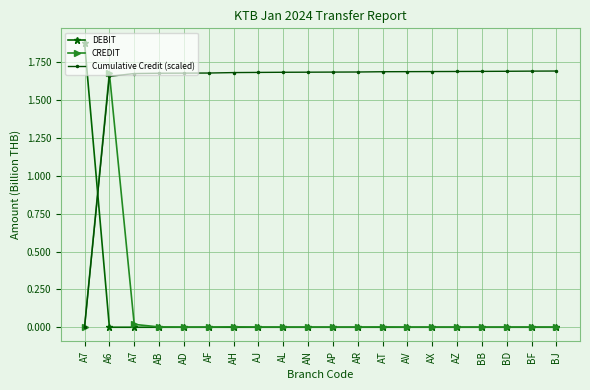

What are all the series names shown in the legend?

DEBIT, CREDIT, Cumulative Credit (scaled)